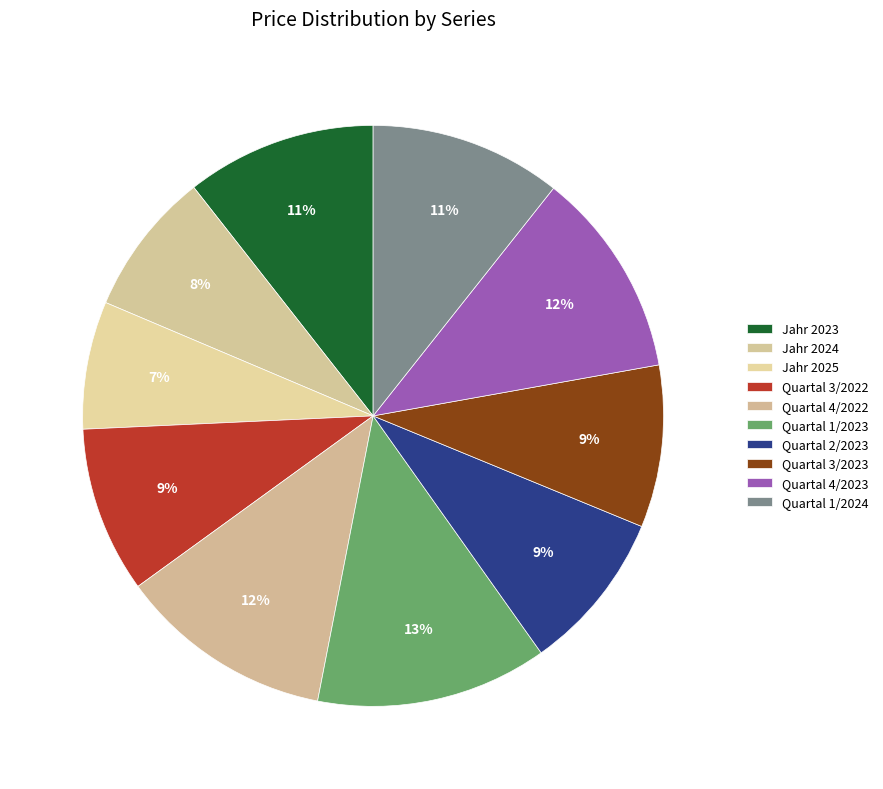

What percentage is the Quartal 2/2023 slice, to the nearest percent?

9%